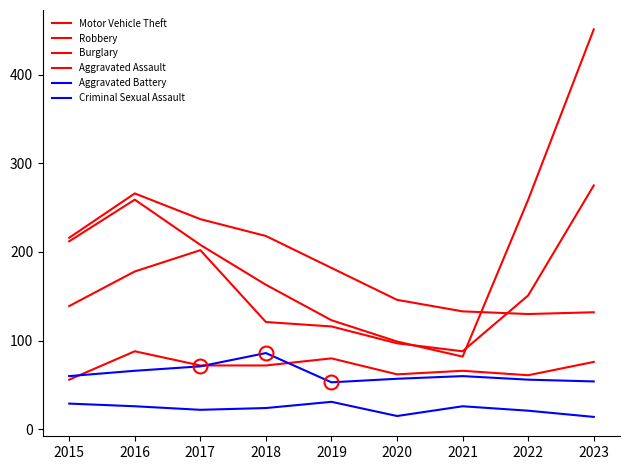

What is the value of the Robbery point at the 3rd from the left?

202